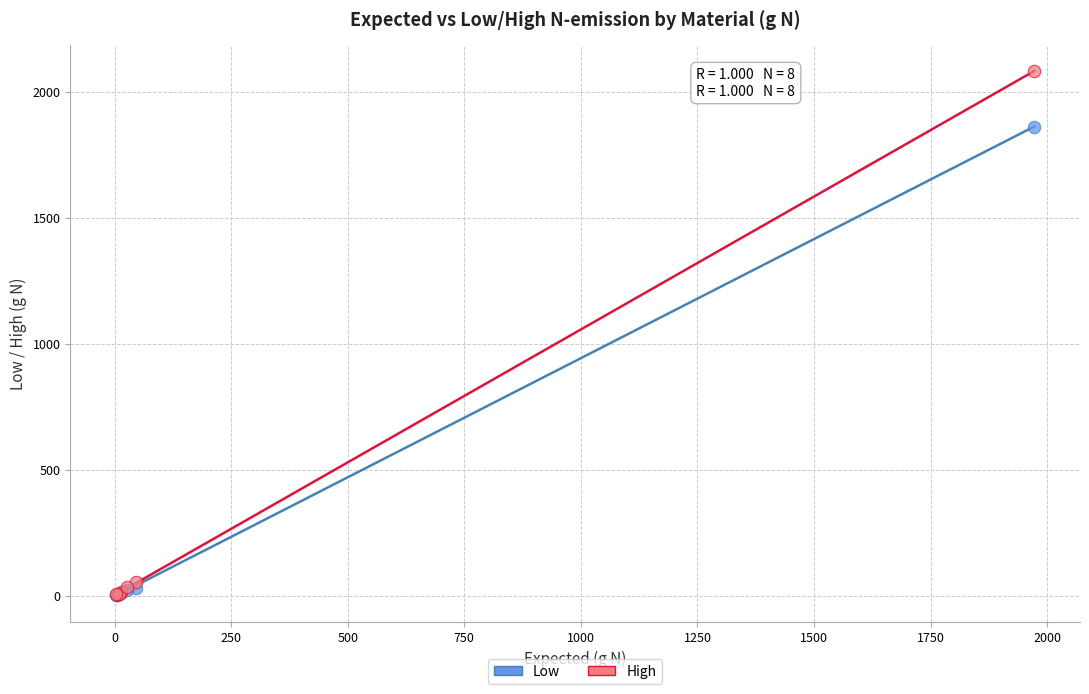

Which series contains the highest Y value?

High